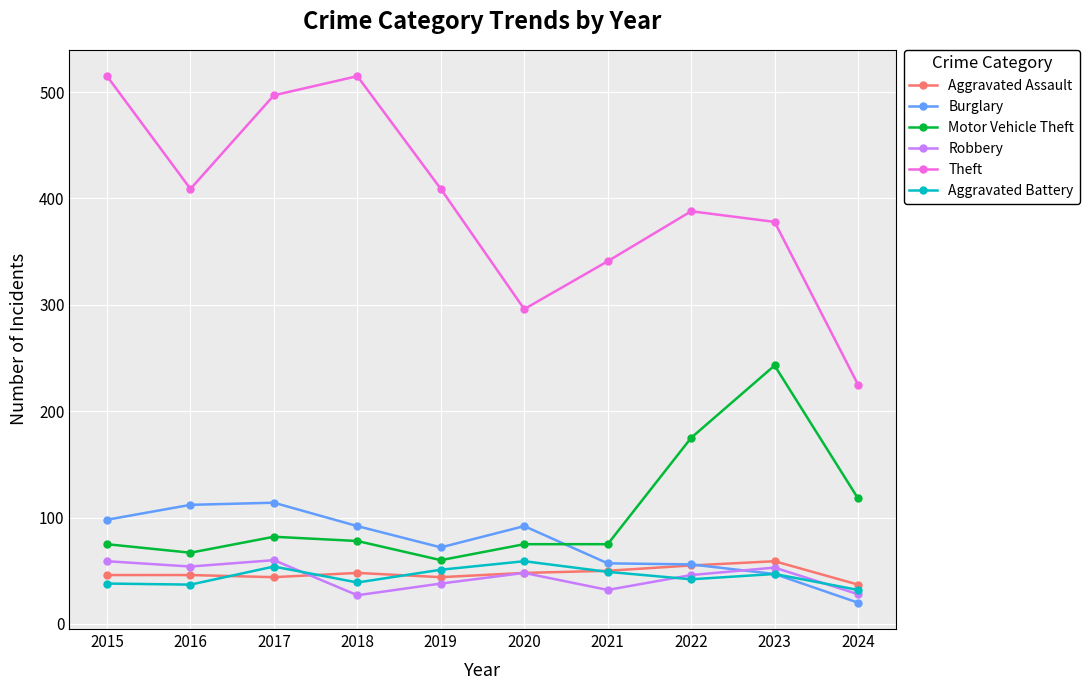

Where is the first local minimum for Theft?

2016